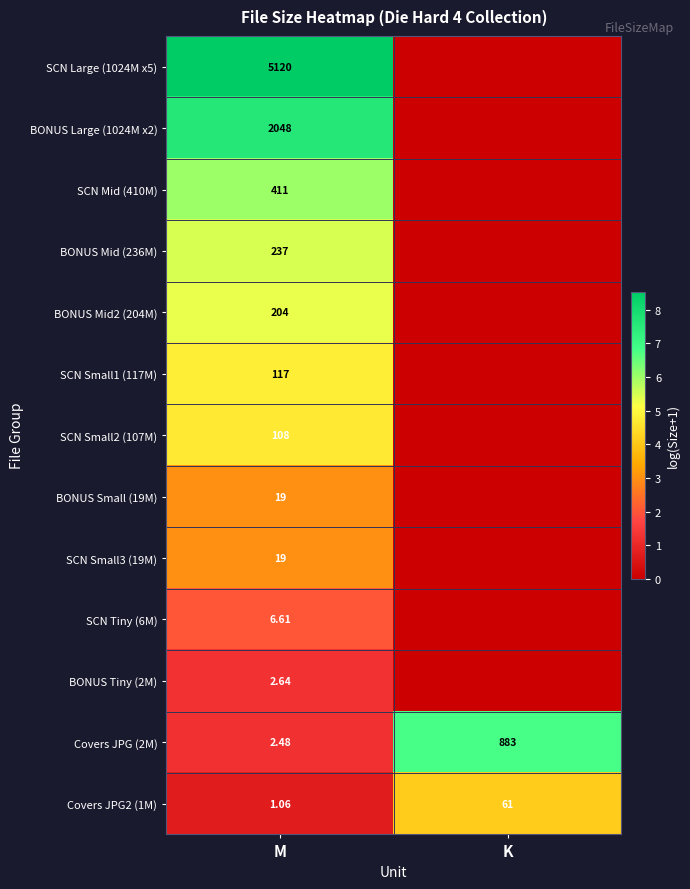

Is it true that SCN Small1 (117M) equals 1.6 at M?

False